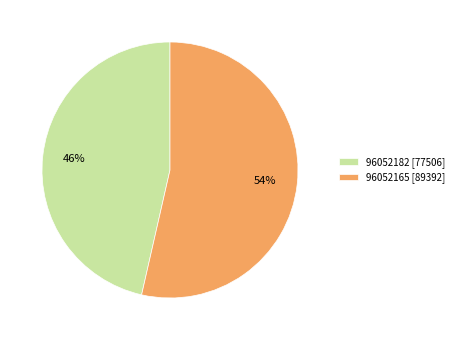

To the nearest percent, what percentage of the pie is 96052182 [77506]?

46%